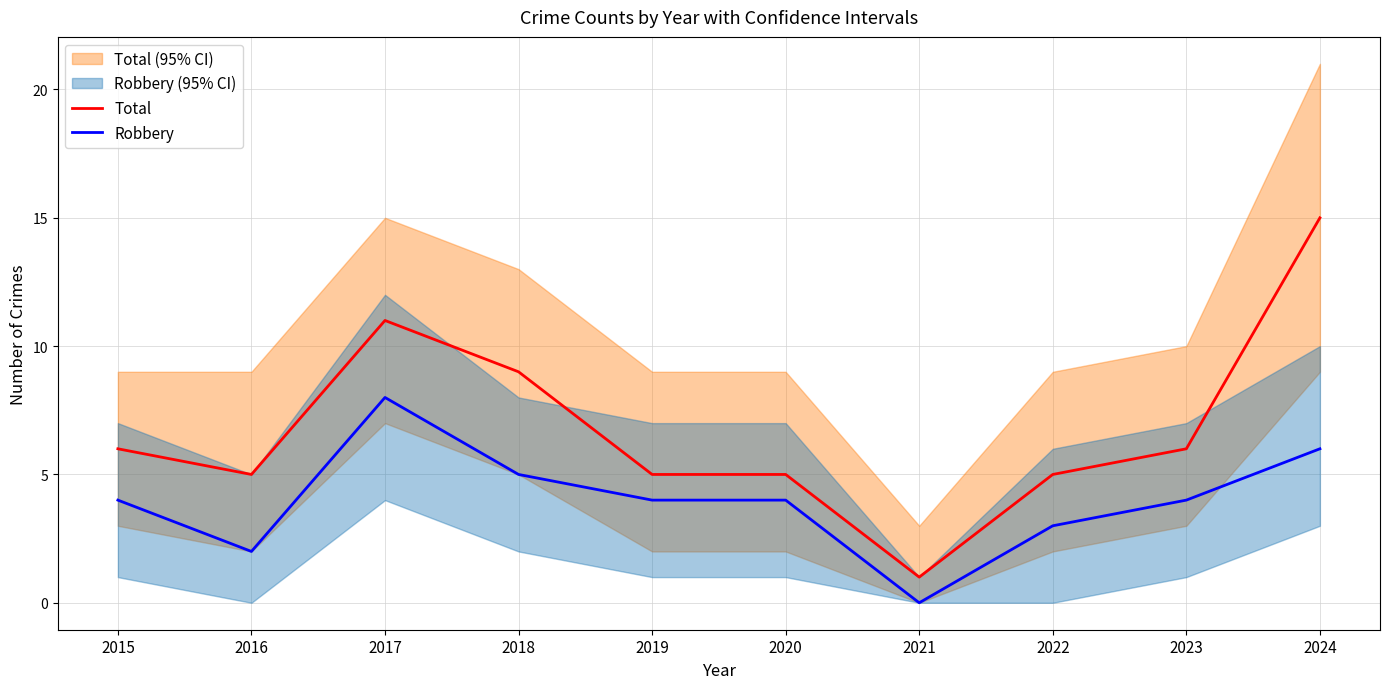

Is it true that Robbery equals 0 at 2021?

True